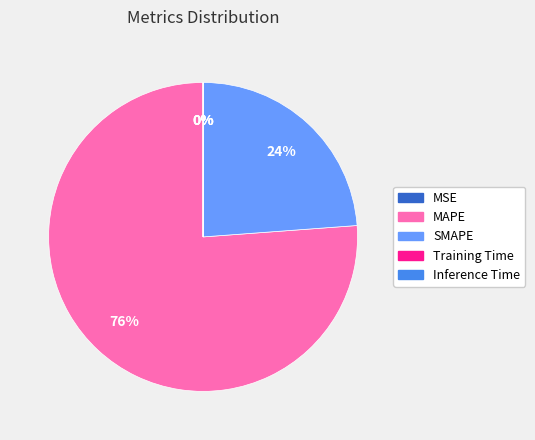

What is the largest slice in the pie chart?

MAPE